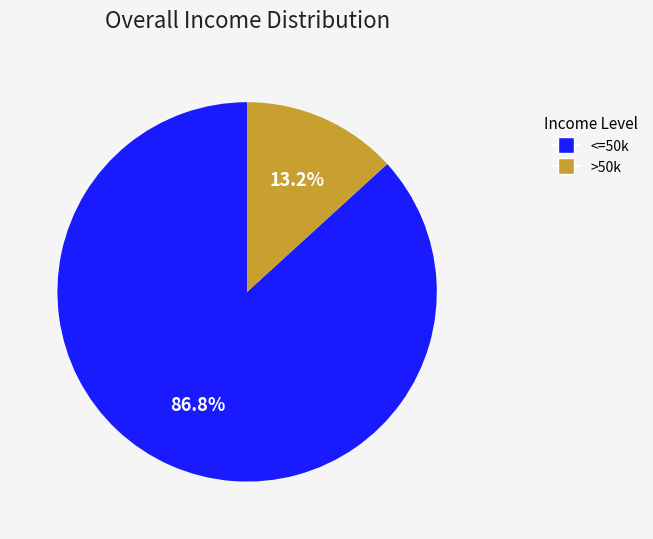

How many slices are in this pie chart?

2